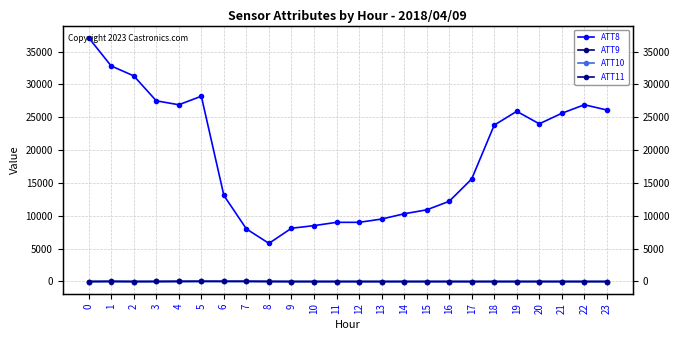

True or false: ATT9 has a value of -4.8 at 16.

False